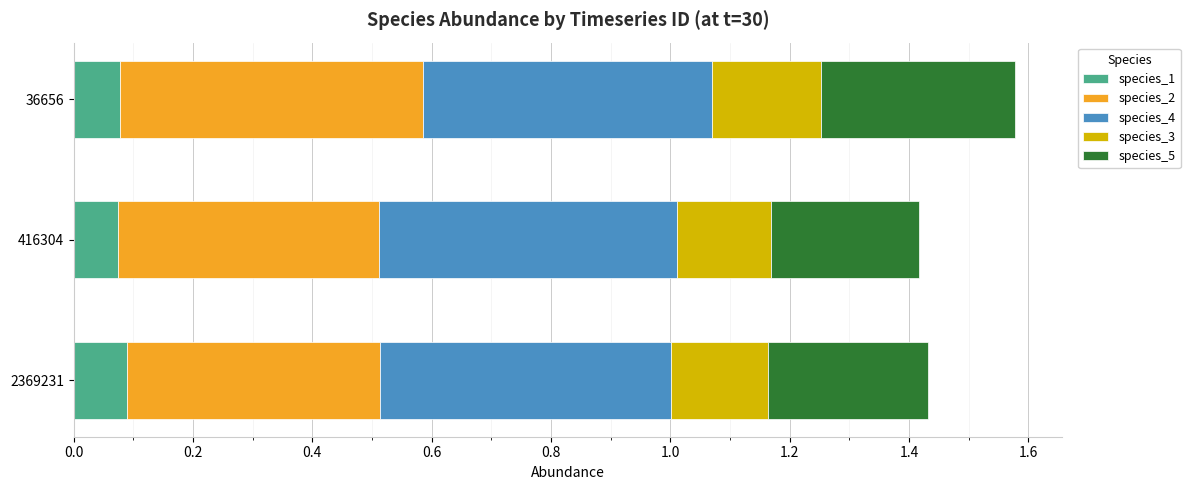

What is the total value across all series at 36656?

1.6